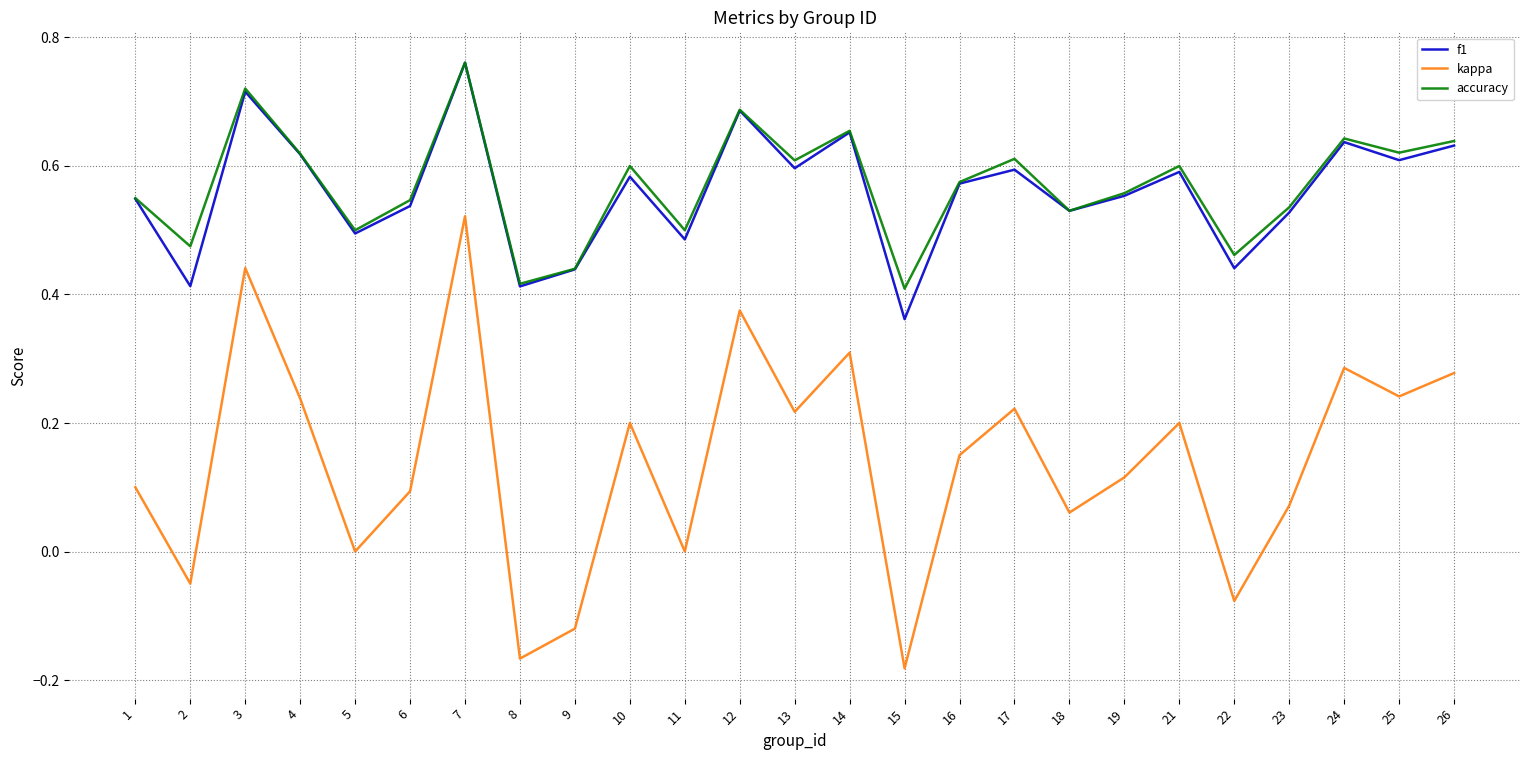

At which category does the chart reach its peak across all series?

7